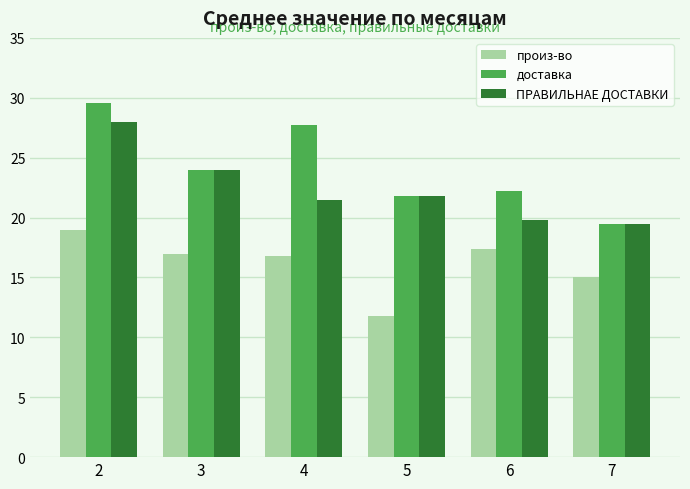

What is the average value of the доставка series?

24.1